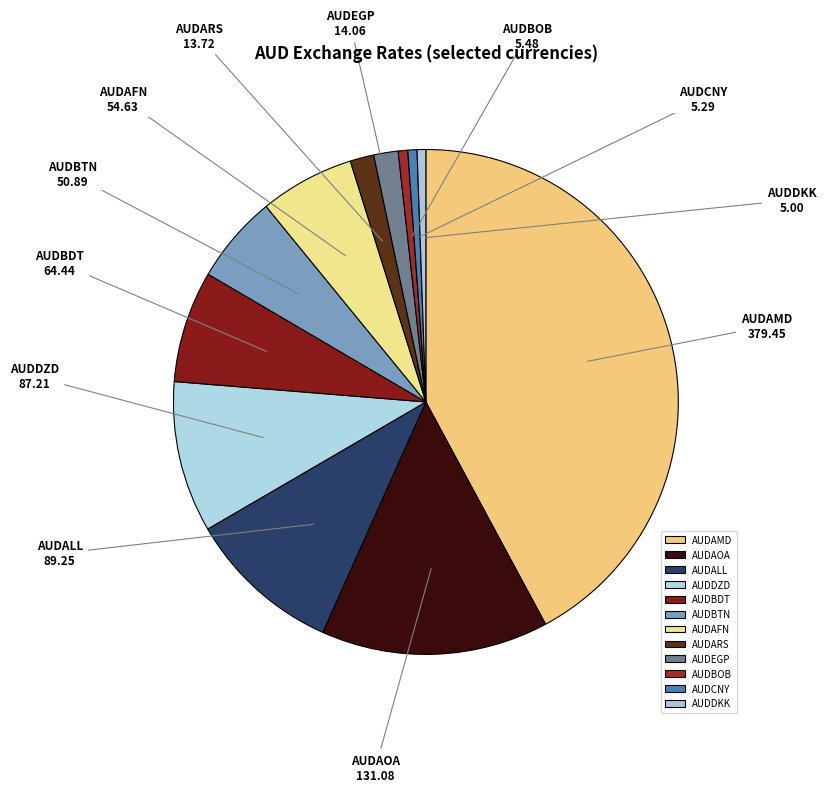

How many segments does this pie chart have?

12